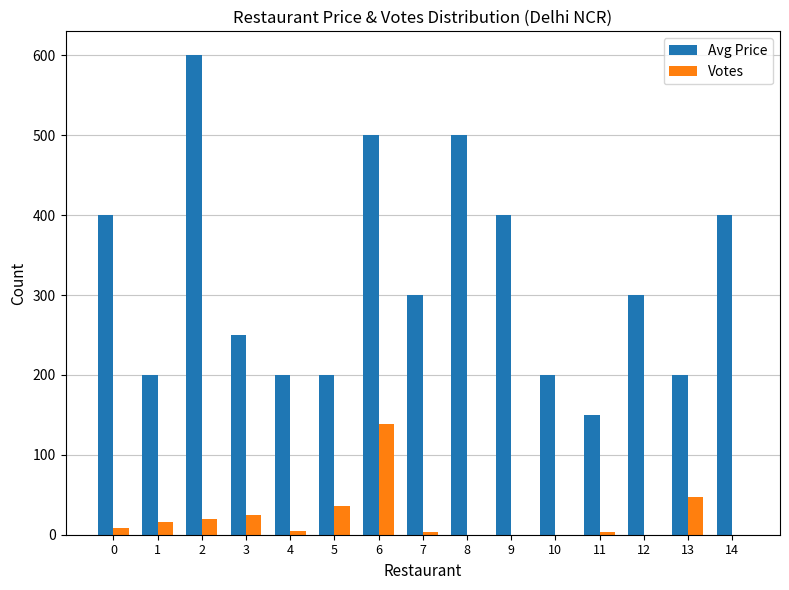

What value does the Avg Price series have at 6?

500